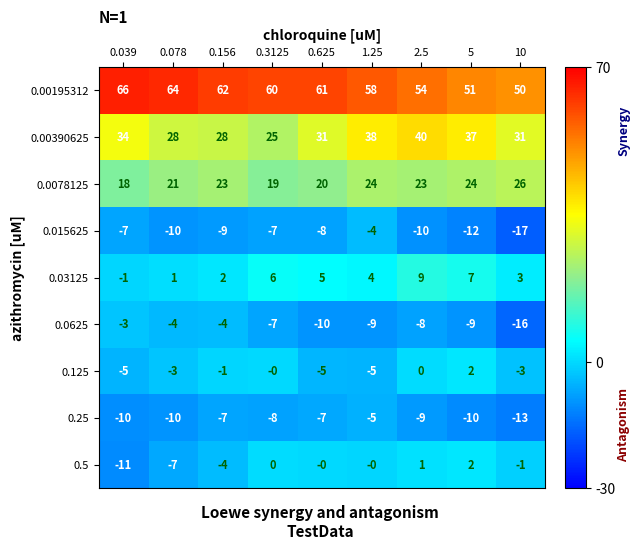

What is the sum of the 0.00195312 values at 0.156 and 0.078?

126